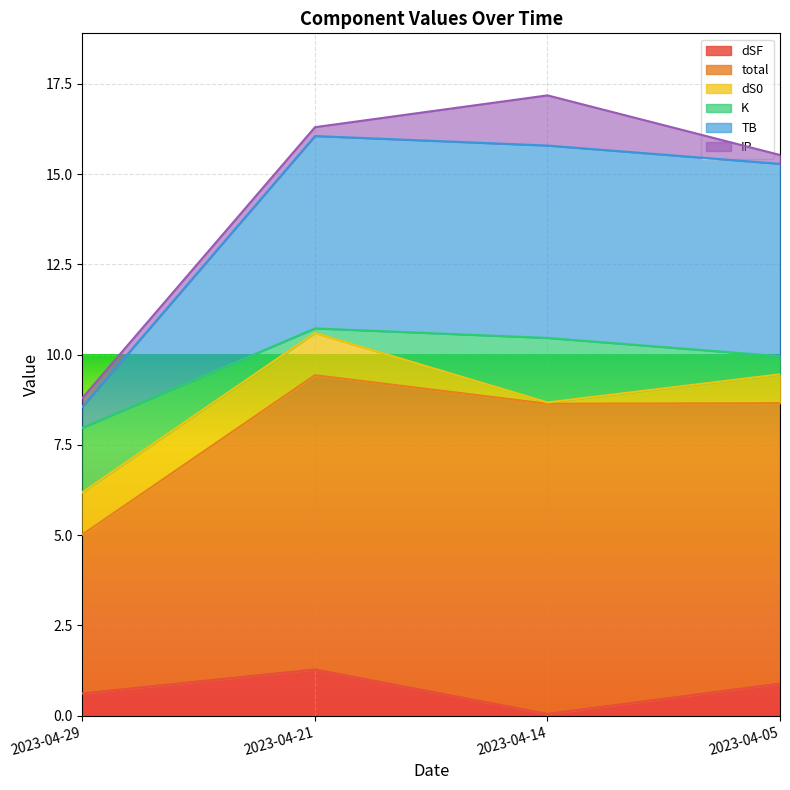

True or false: TB has more than 2 interior local peaks.

False